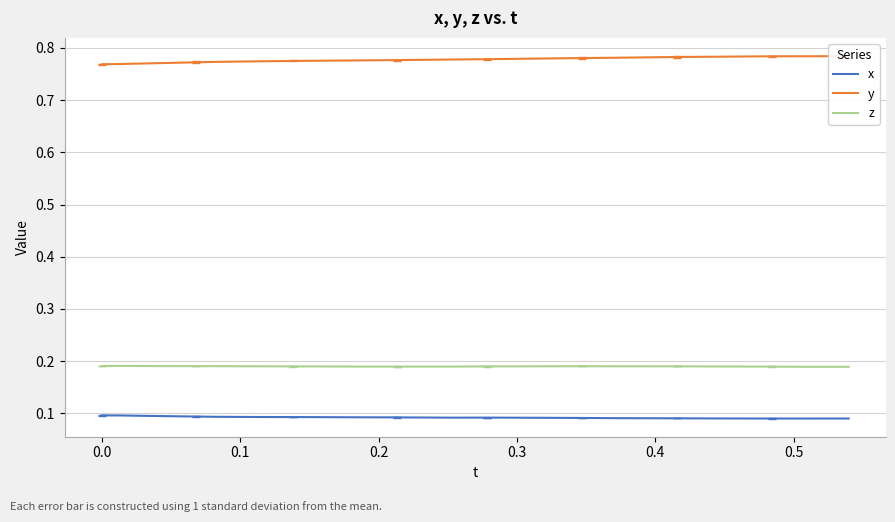

At how many categories does at least one series exceed 0?

40